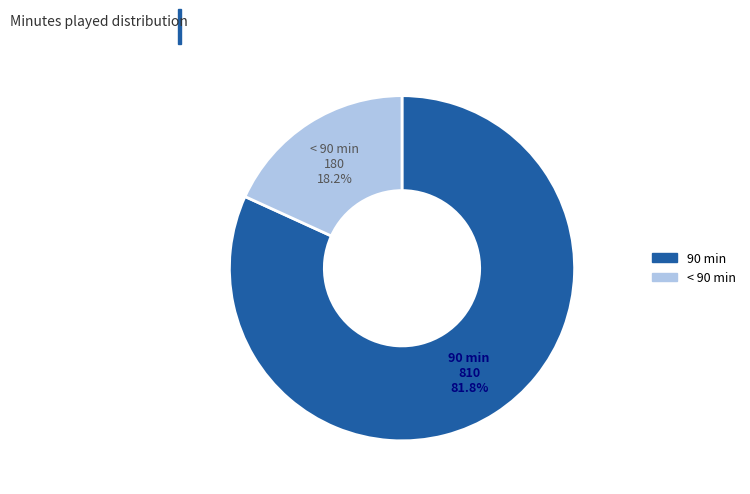

Is there a majority slice in this chart?

Yes